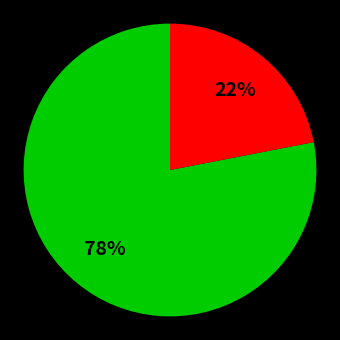

Is there any slice that represents more than half of the pie?

Yes